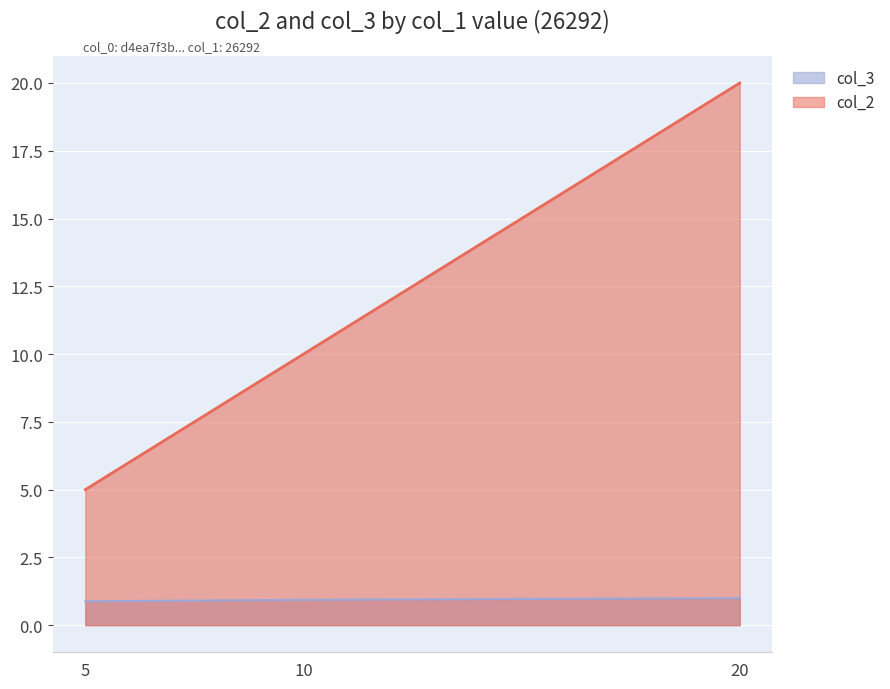

Reading left to right, what are all the values shown in this chart?

col_2: 5=5.0	10=10.0	20=20.0
col_3: 5=0.9	10=0.9	20=1.0